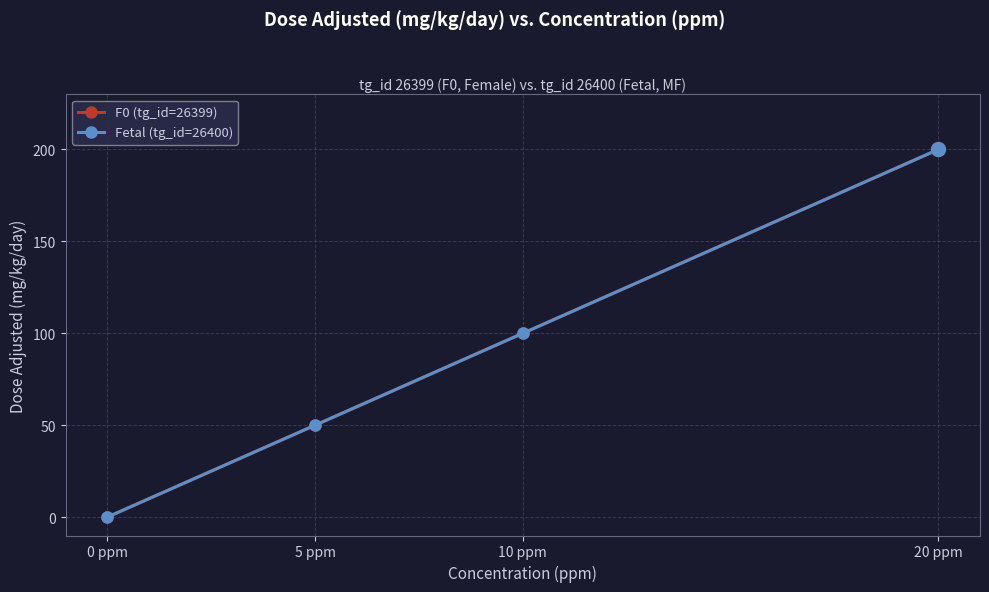

What is the value of the F0 (tg_id=26399) point at the 2nd from the left?

50